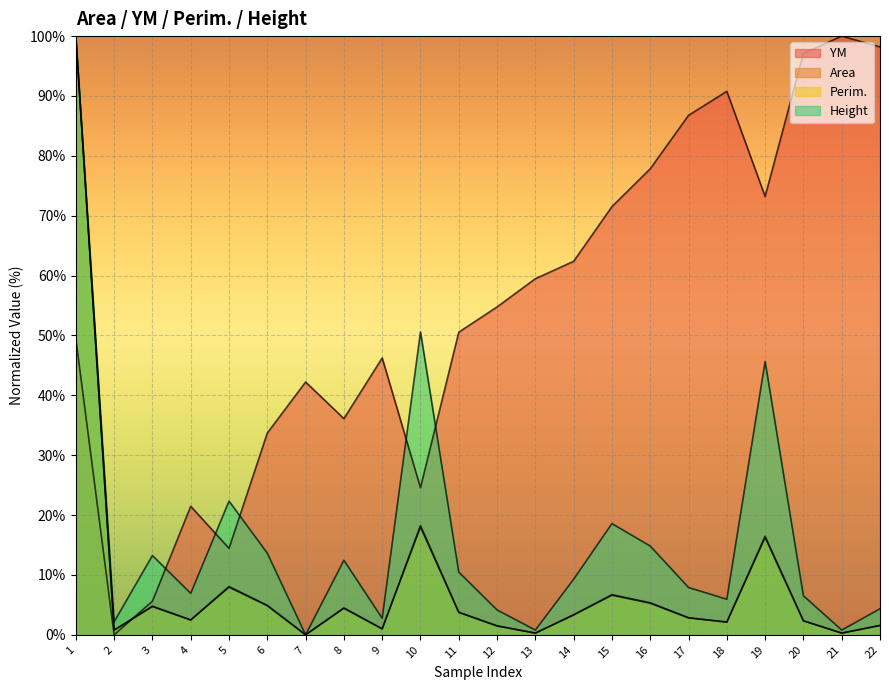

What is the total value across all series at 14?

78.3